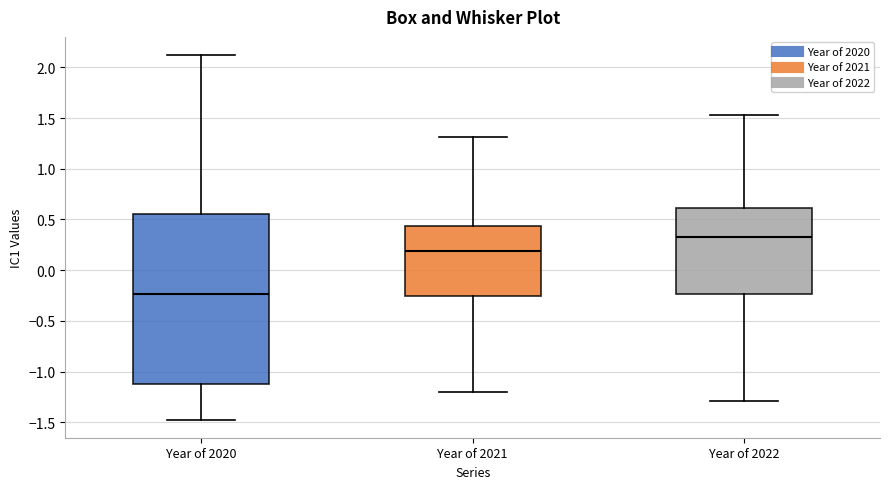

Comparing the boxes themselves (not the whiskers), which one is the tallest?

Year of 2020